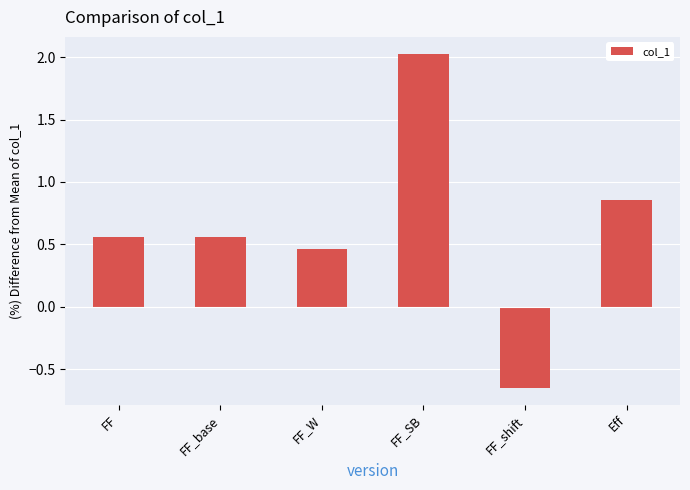

What is the difference between the second highest and second lowest values?

0.4